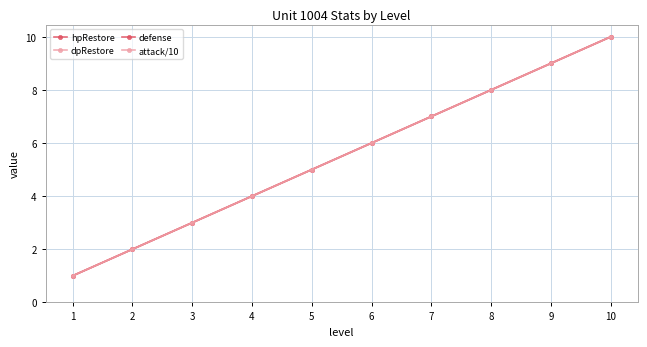

True or false: attack/10 and dpRestore cross at least once.

False